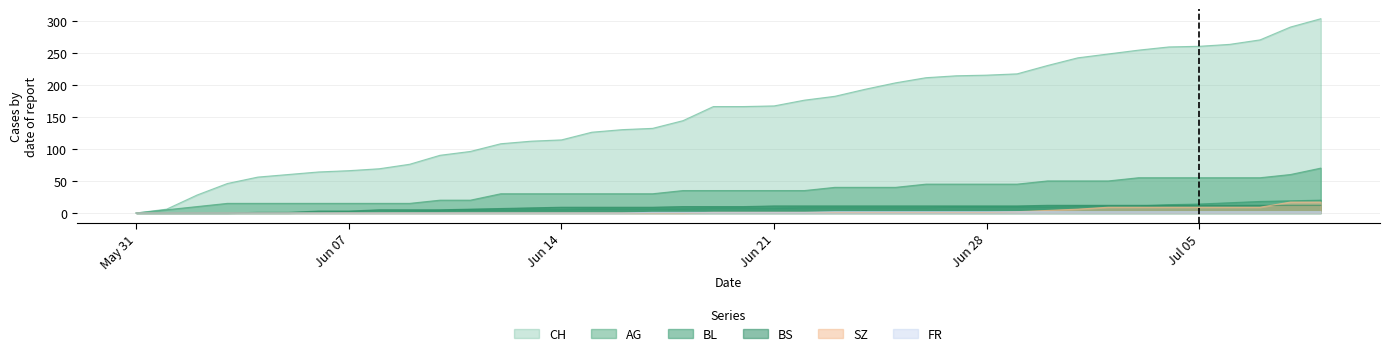

Reading left to right, what are all the values shown in this chart?

CH: 0	6	28	46	56	60	64	66	69	76	90	96	108	112	114	126	130	132	144	166	166	167	176	182	193	203	211	214	215	217	230	242	248	254	259	260	263	270	290	303
AG: 0	5	10	15	15	15	15	15	15	15	20	20	30	30	30	30	30	30	35	35	35	35	35	40	40	40	45	45	45	45	50	50	50	55	55	55	55	55	60	70
BL: 0	0	0	0	0	0	1	2	2	3	4	5	5	6	6	7	7	7	7	8	8	8	9	9	9	9	9	10	10	10	10	11	11	11	13	14	16	18	19	20
BS: 0	0	0	0	1	1	3	3	5	5	5	6	7	8	9	9	9	9	10	10	10	11	11	11	11	11	11	11	11	11	12	12	12	12	12	12	12	12	12	12
SZ: 0	0	0	0	0	0	0	0	0	0	0	0	0	0	0	0	0	0	0	1	1	1	1	1	1	1	1	1	1	2	4	6	9	9	9	9	9	9	17	17
FR: 0	0	0	0	0	0	0	0	0	0	0	0	0	0	0	0	0	1	1	1	1	1	1	2	2	2	2	2	2	2	2	2	2	2	2	2	2	2	2	2